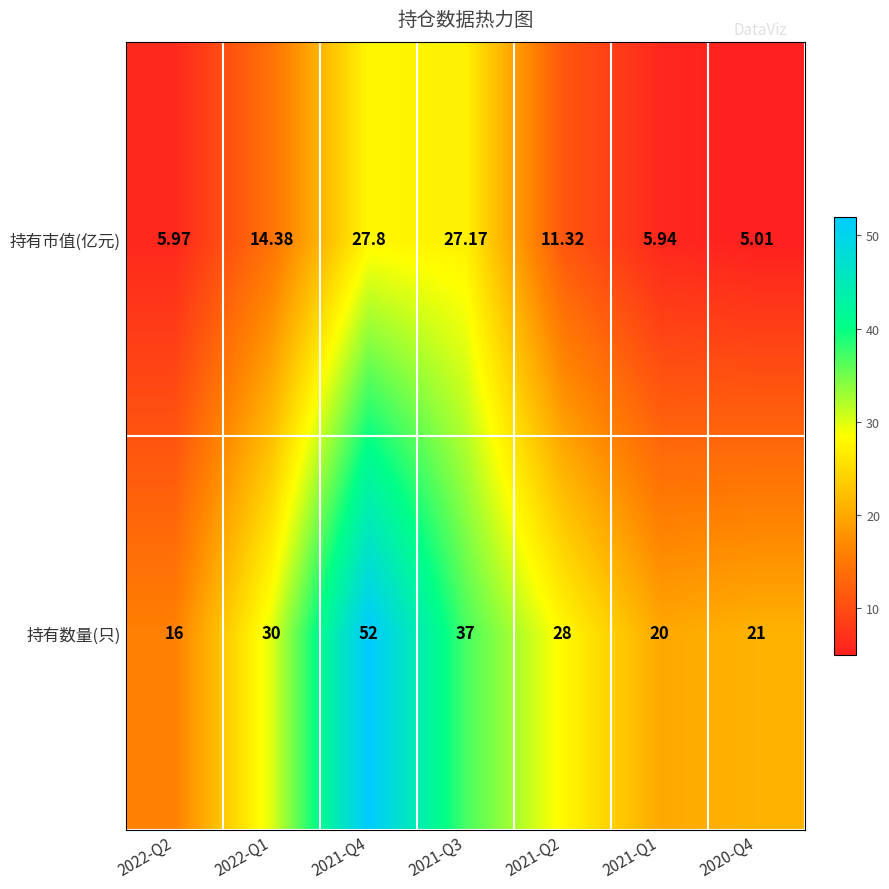

How many data points does each series have?

7